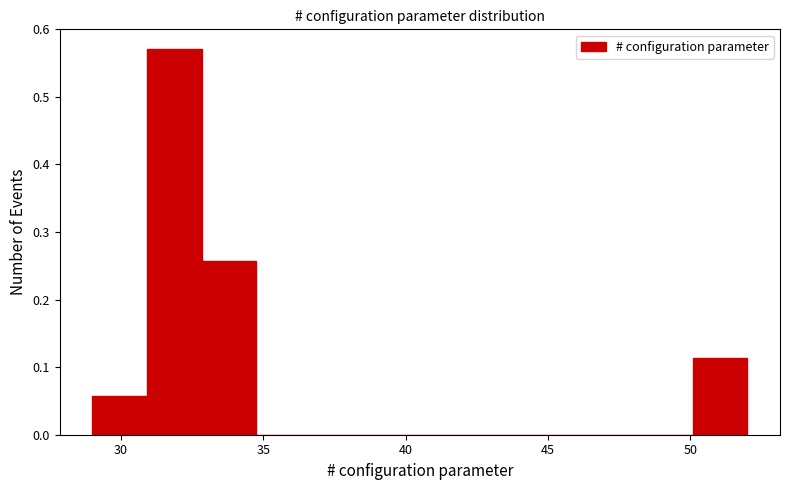

Around what value on the x-axis is the tallest bar? Give the approximate position of its centre, as read against the axis.

32.0